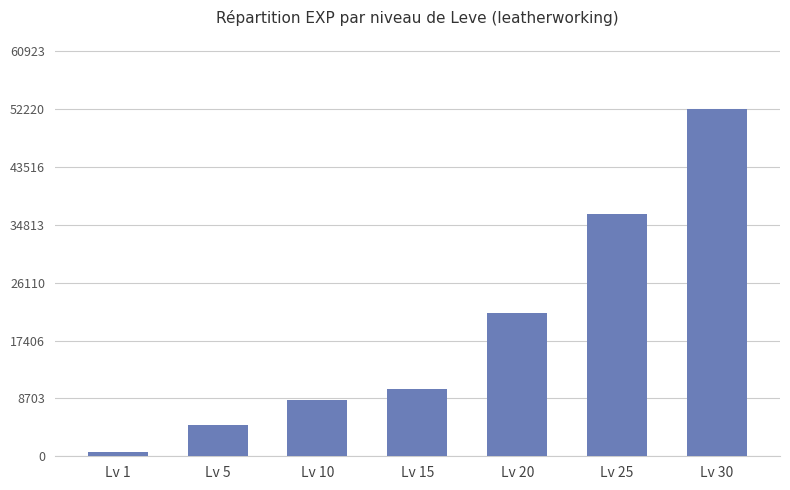

Are the bars grouped side by side (vs. stacked)?

No